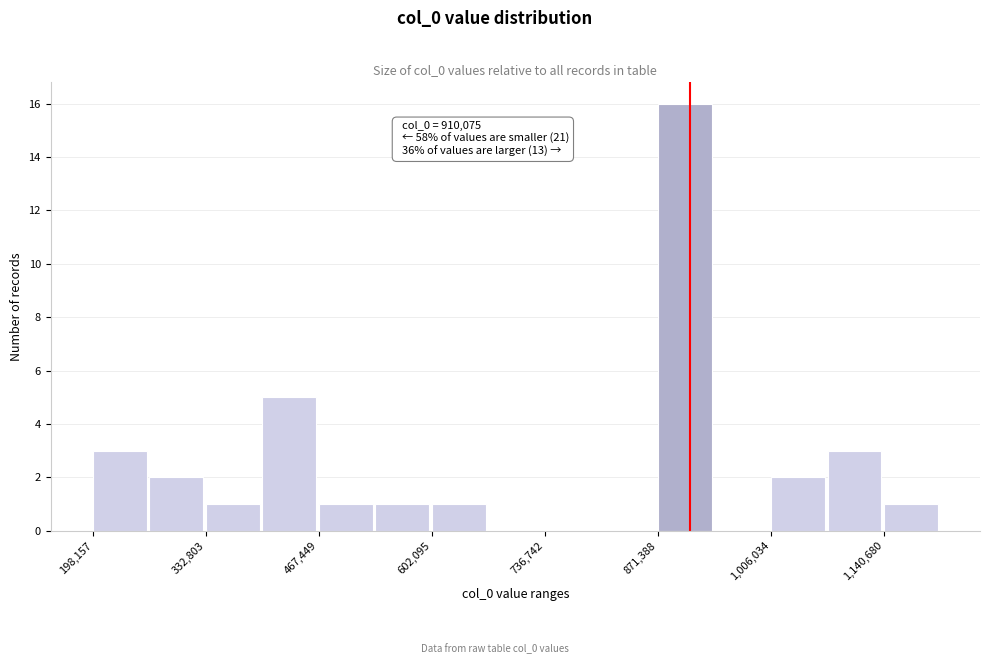

Read against the x-axis, roughly where is the centre of the tallest bar?

900000